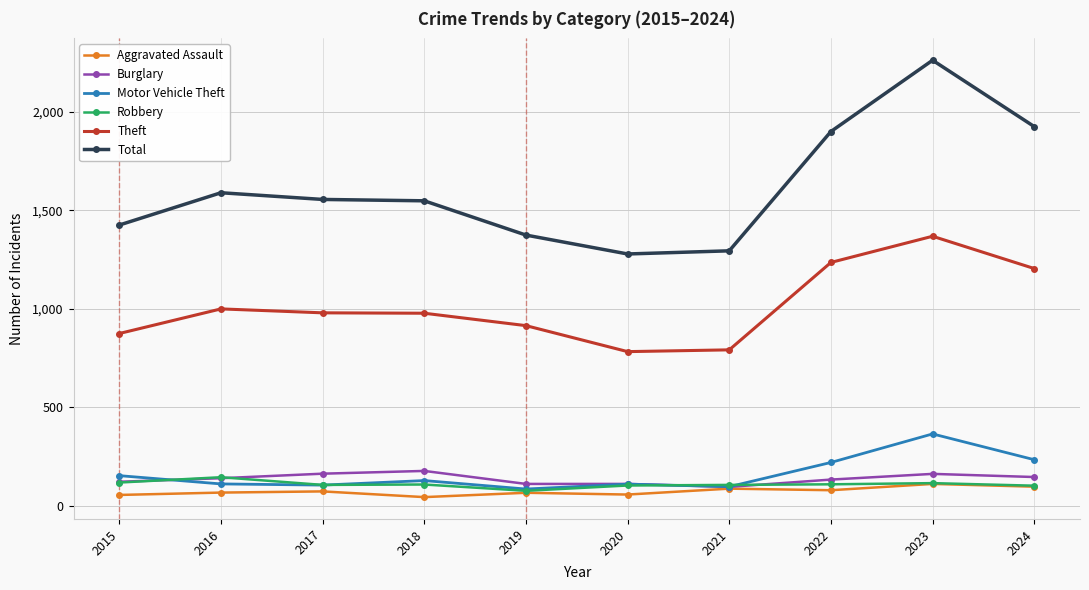

Where is the first local maximum for Theft?

2016